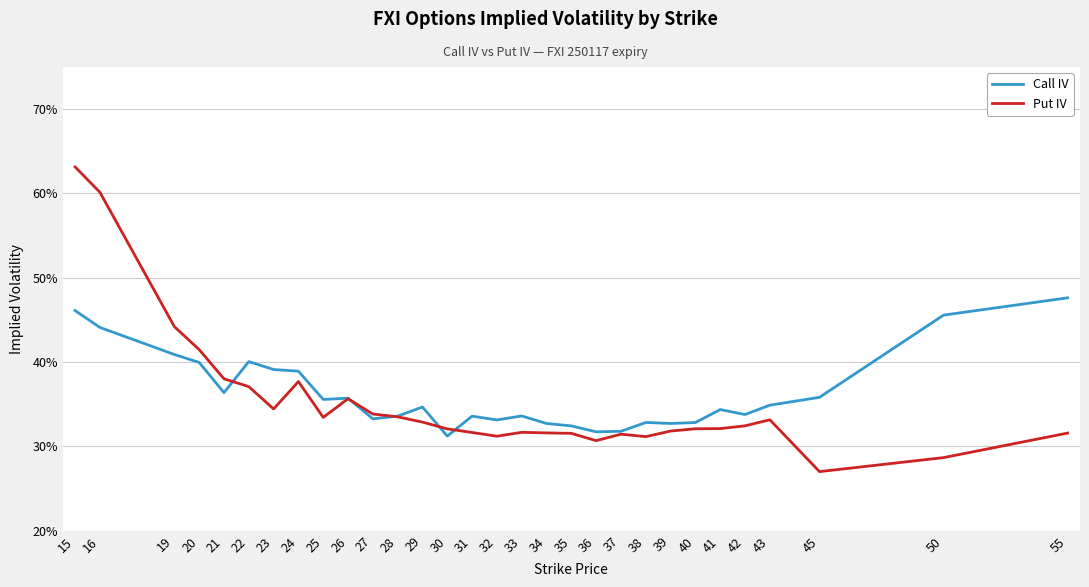

What is the value of the Put IV point at the 28th from the left?

0.3